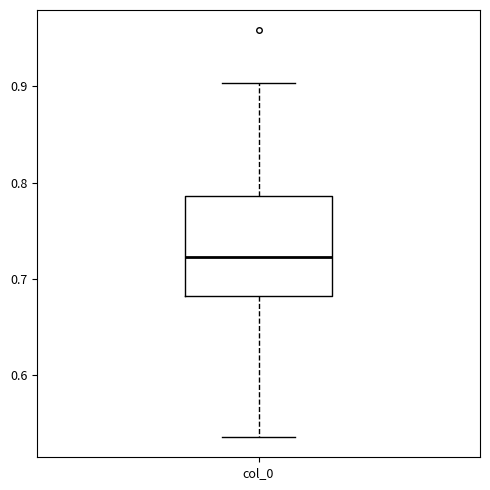

Read this box plot against the y-axis: the position of the median line, the range covered by the box, and the ends of both whiskers. The values are not printed on the chart, so give them approximately, as read against the axis.

median 0.72, box 0.68 to 0.79, whiskers 0.54 to 0.90